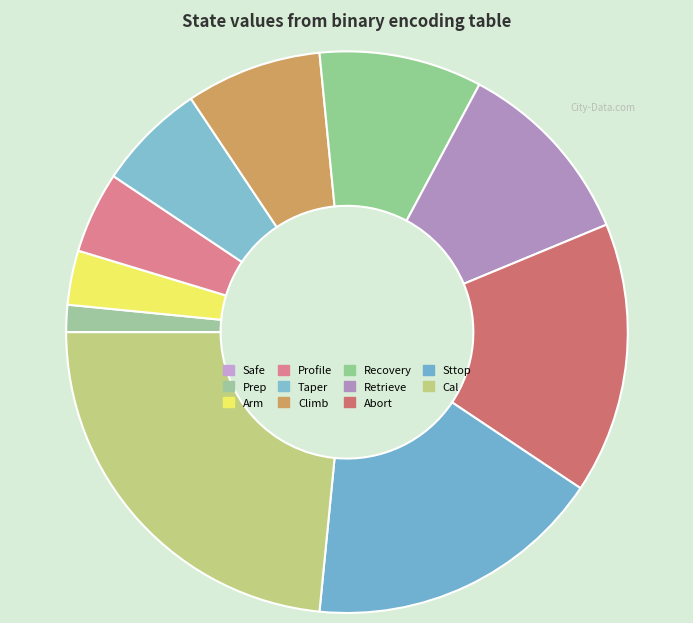

What is the largest slice in the pie chart?

Cal